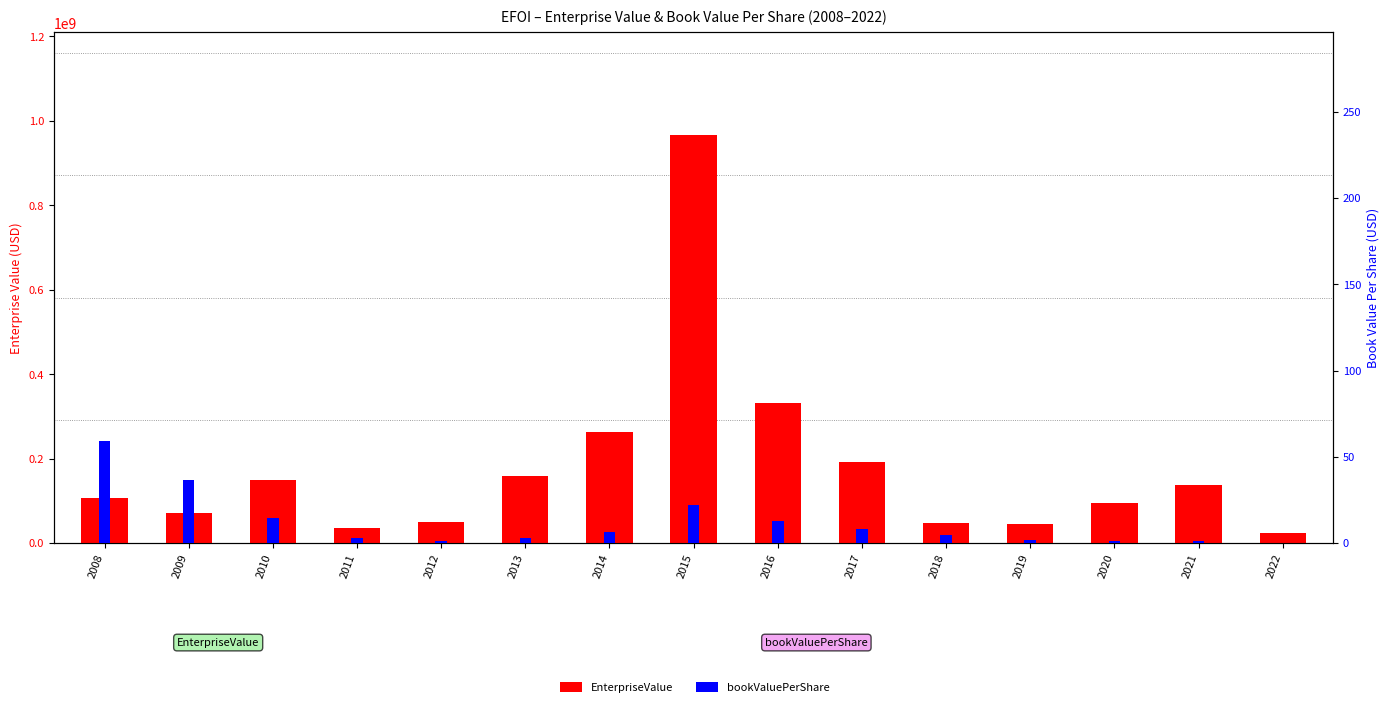

Is it true that EnterpriseValue equals 260421413.4 at 2010?

False